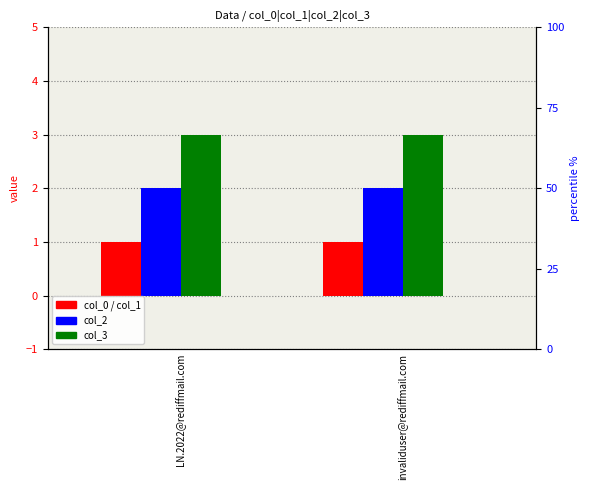

What is the difference between the highest and lowest values at LN.2022@rediffmail.com?

3